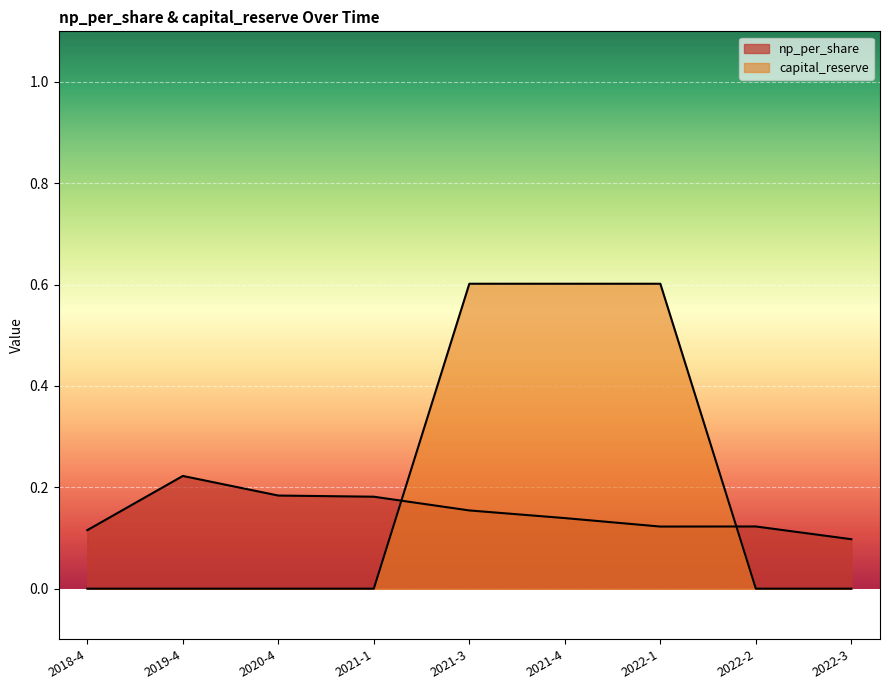

What is the label of the 8th point from the left?

2022-2